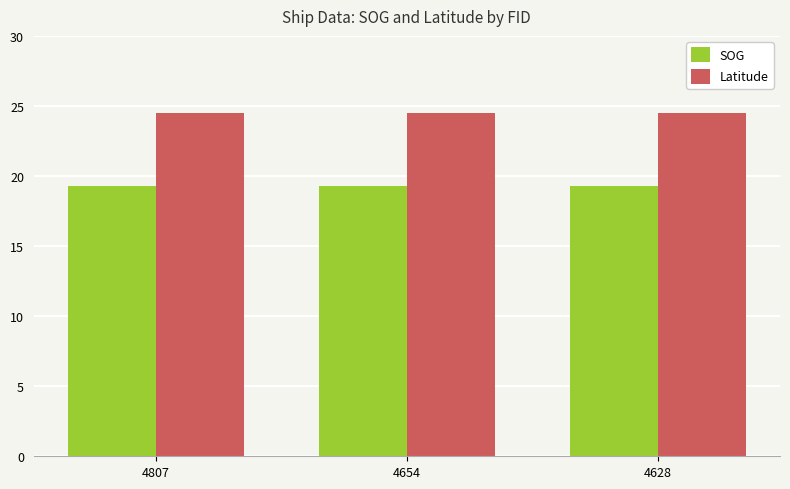

What are all the series names shown in the legend?

SOG, Latitude